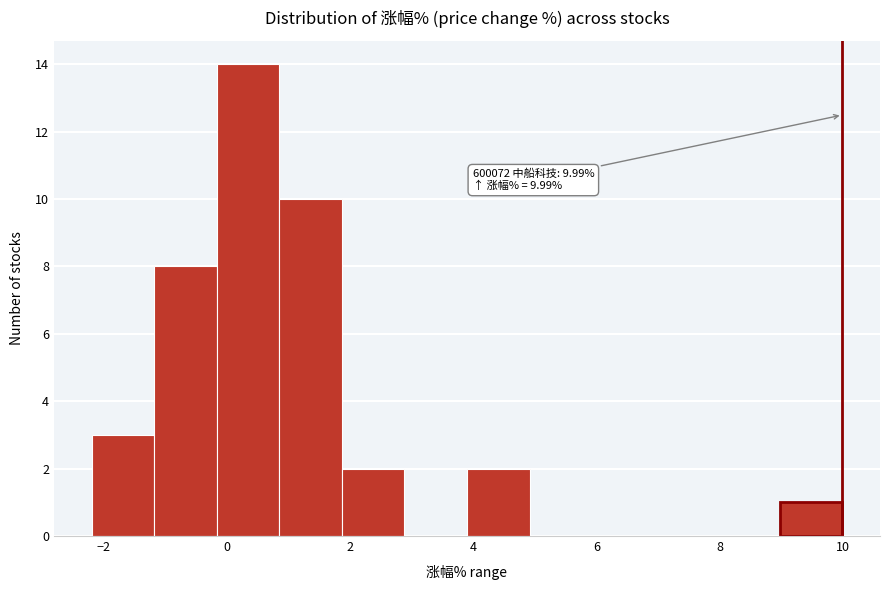

Which range on the x-axis has the tallest bar?

-0.2 to 0.8